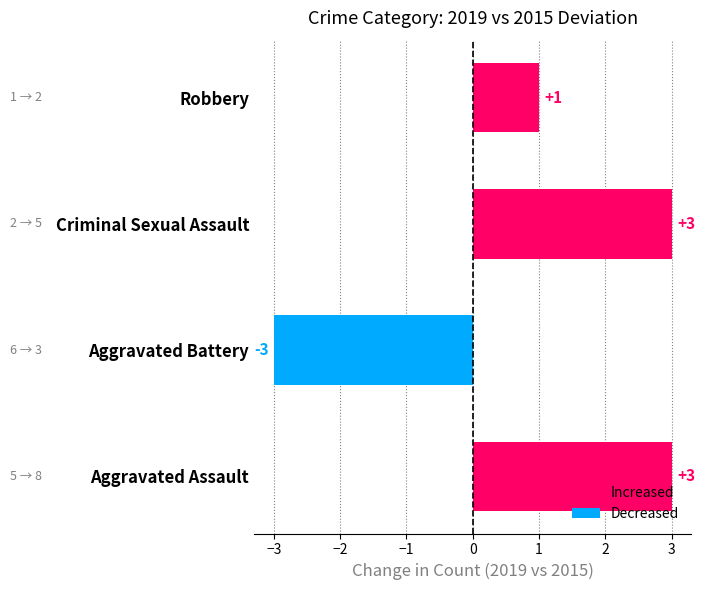

The chart shows a value of 3 at Criminal Sexual Assault. True or false?

True